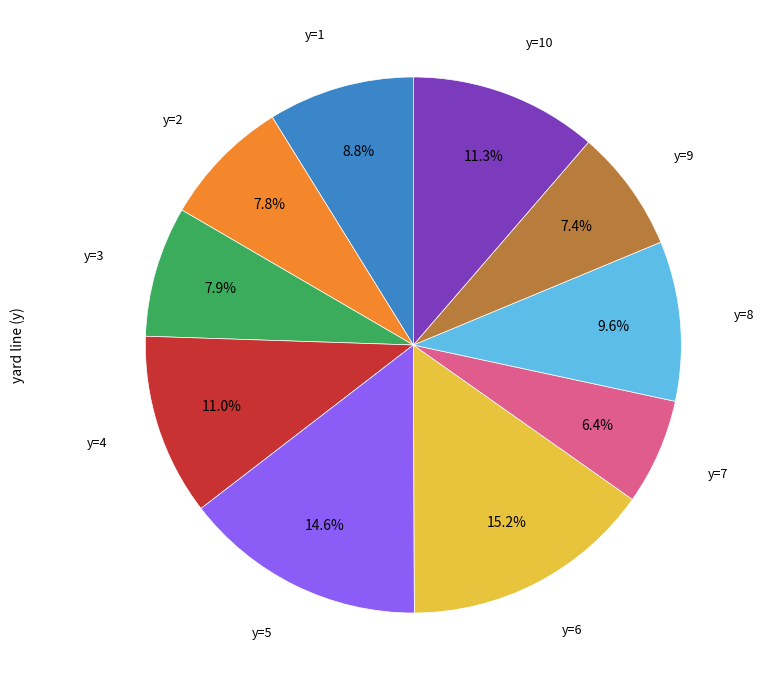

Does any single category account for the majority?

No